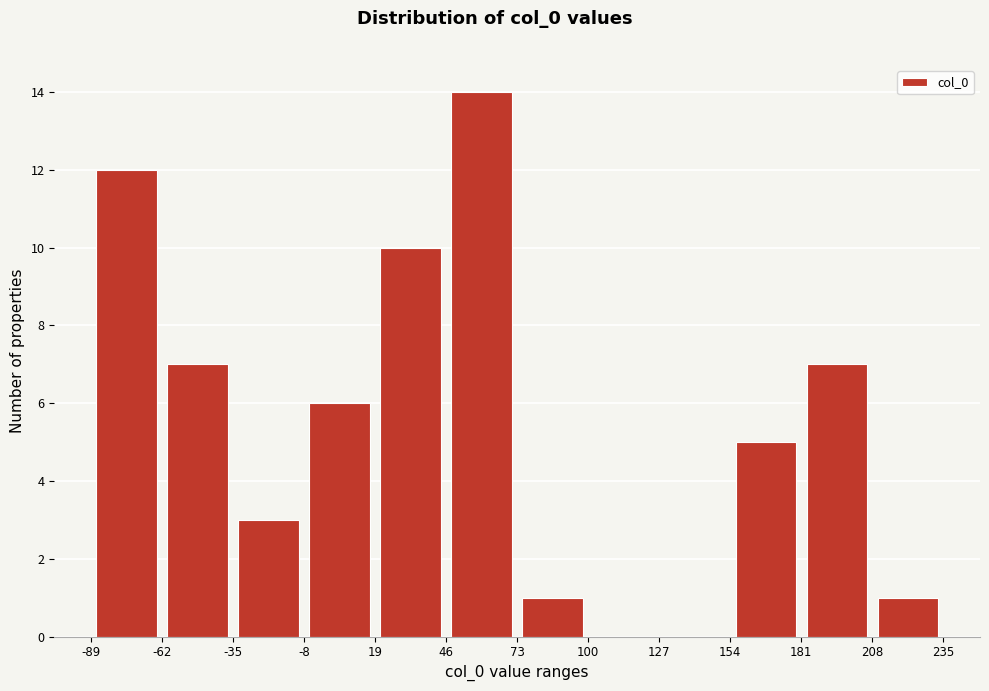

Over which range of the x-axis is the bar tallest?

46 to 73